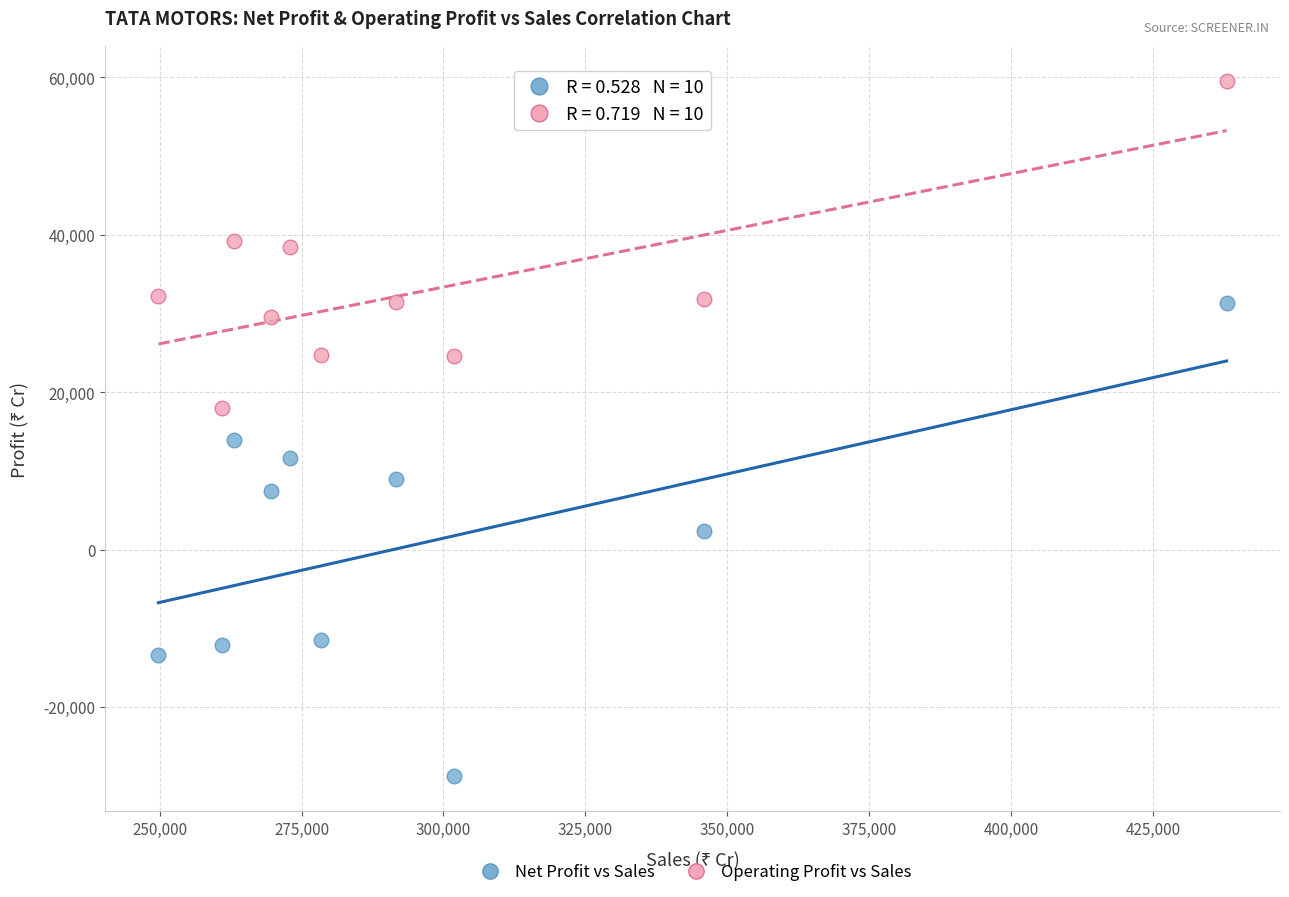

Which series reaches the maximum Y coordinate?

Operating Profit vs Sales